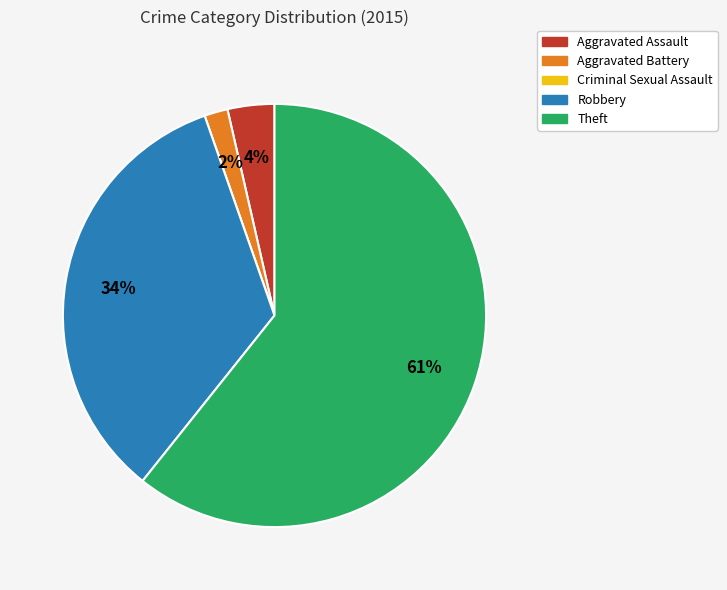

Combined, do Robbery and Aggravated Battery account for over 50%?

No